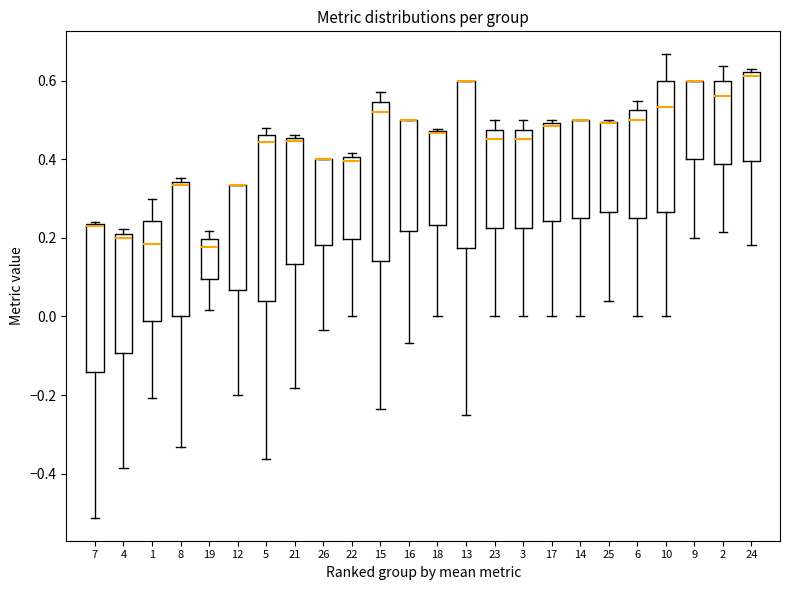

Where does the lower whisker of the box at x = 8 end on the y-axis? The values are not printed on the chart, so give them approximately, as read against the axis.

-0.34